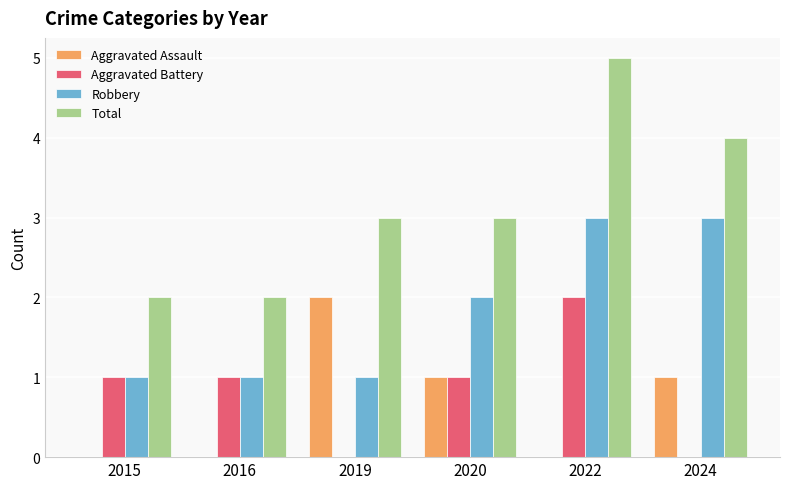

What is the maximum value for Aggravated Battery?

2